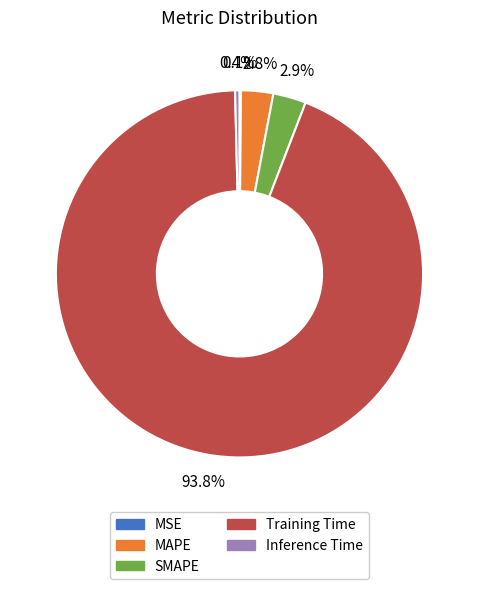

Which slice is the largest?

Training Time